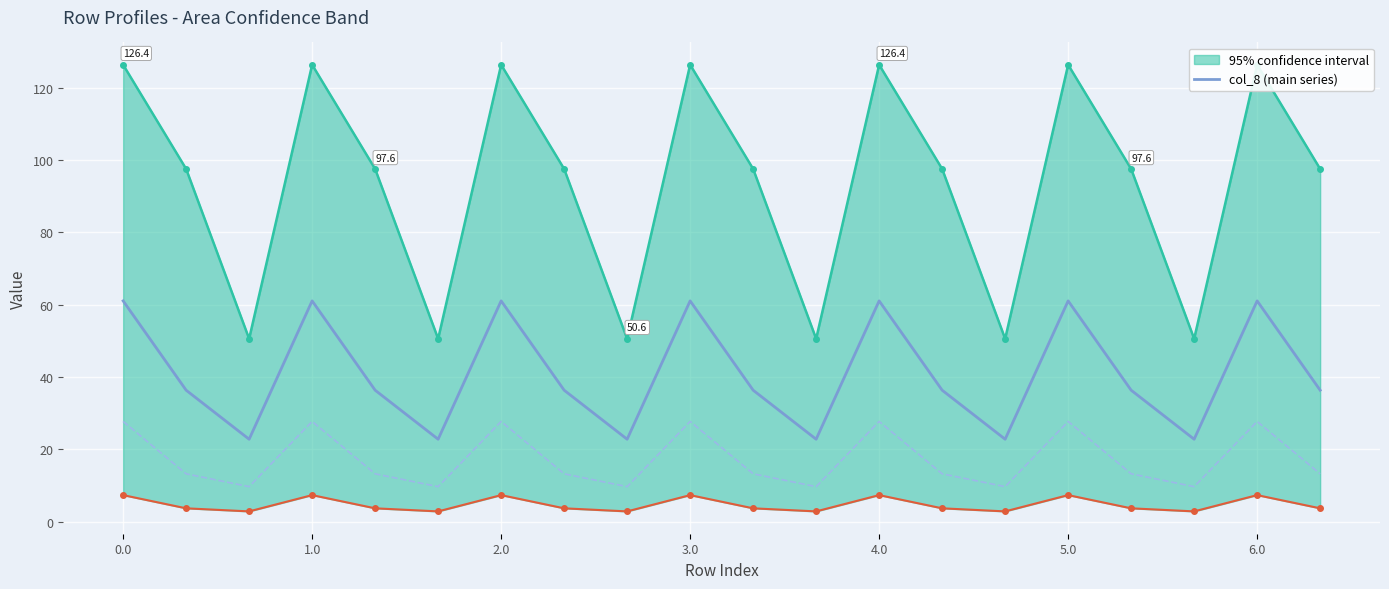

Which series has the widest spread of values?

col_8 (main series)